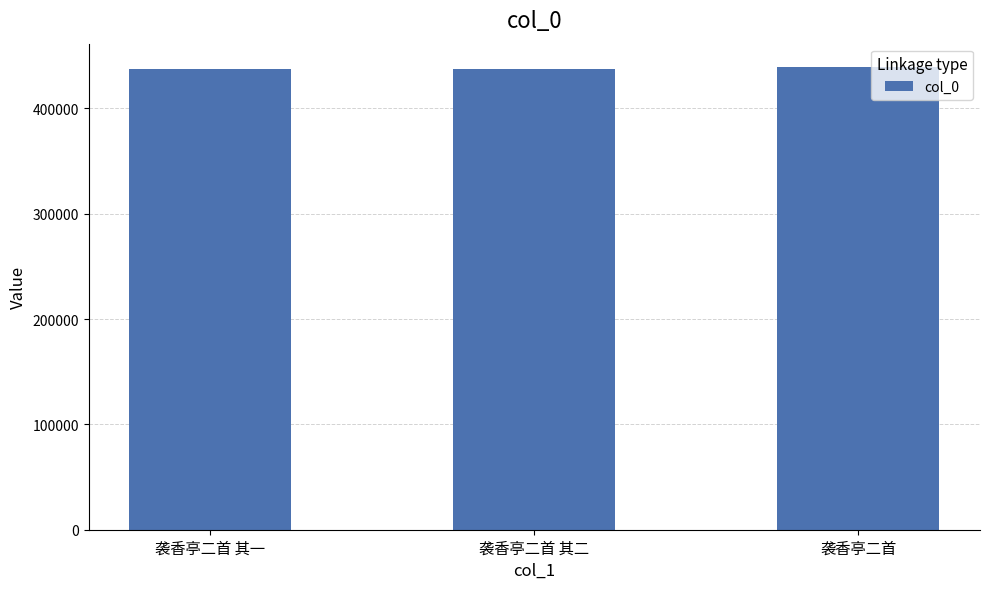

What is the greatest value displayed?

439484